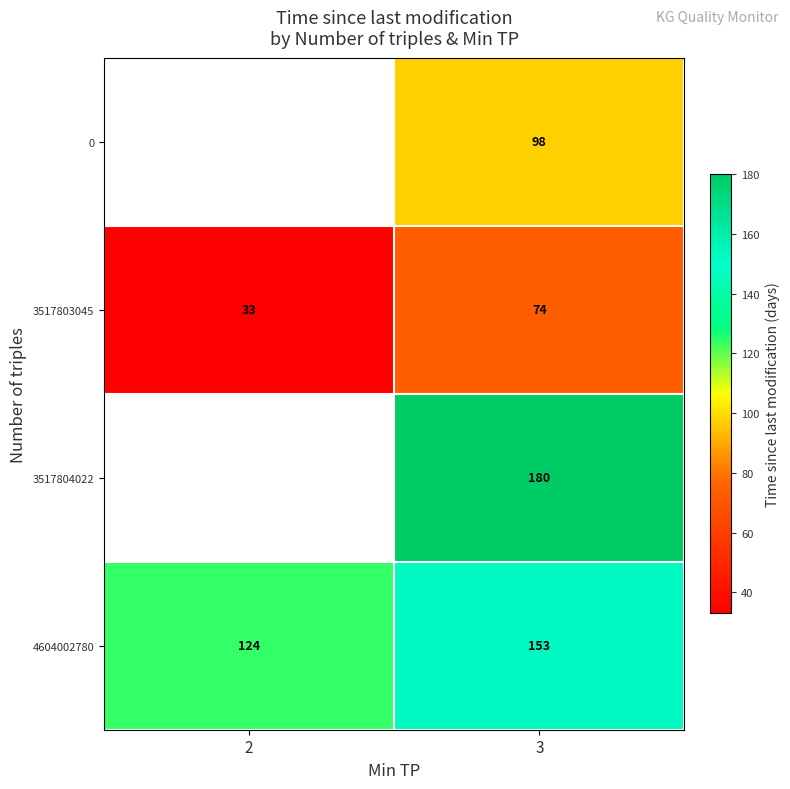

True or false: row_2 has a value of 110.1 at 3.

False